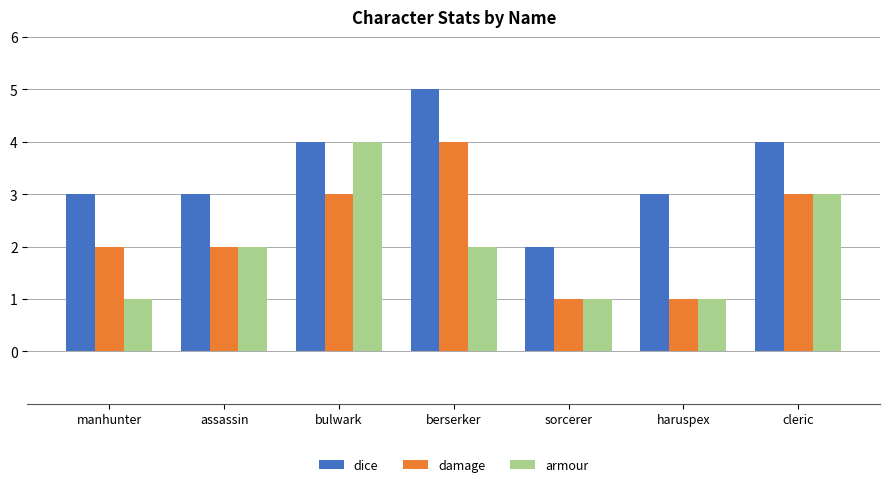

What are all the series names shown in the legend?

dice, damage, armour